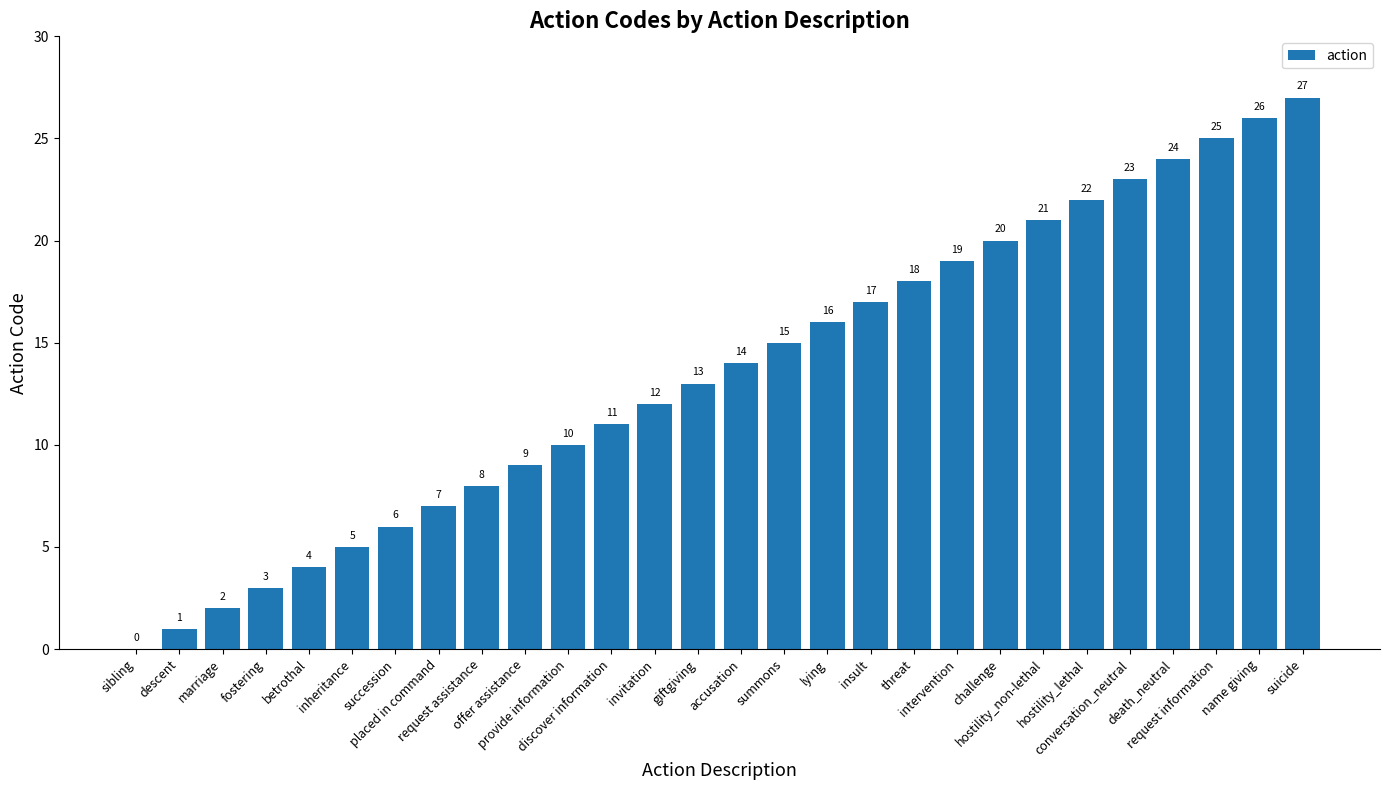

Approximately how many times larger is the value at succession compared to accusation?

0.4